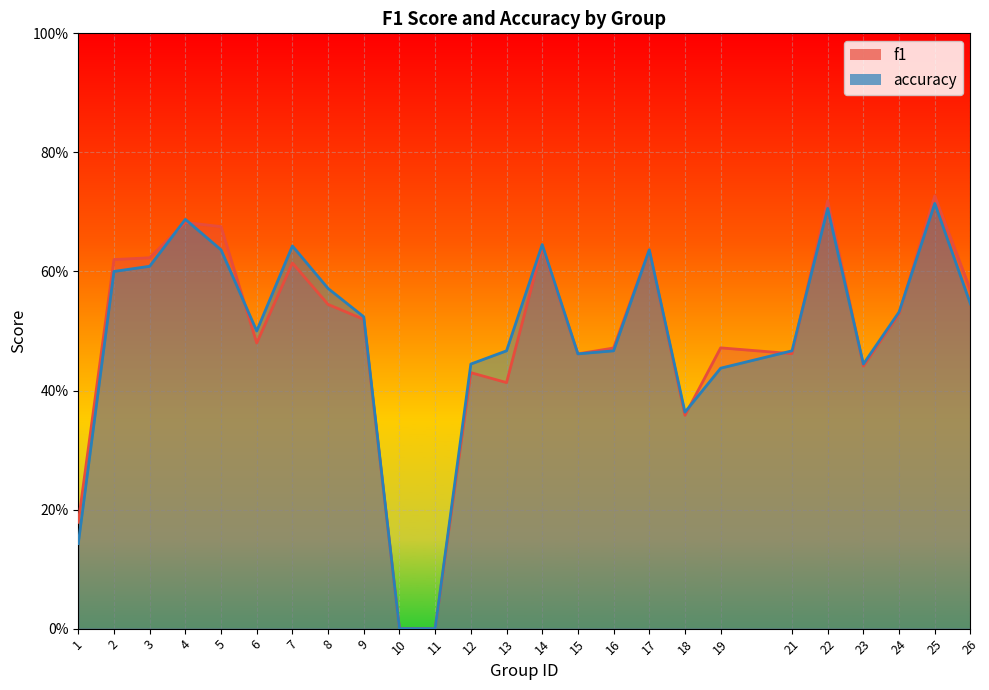

What is the value of the f1 point at the 15th from the left?

0.5